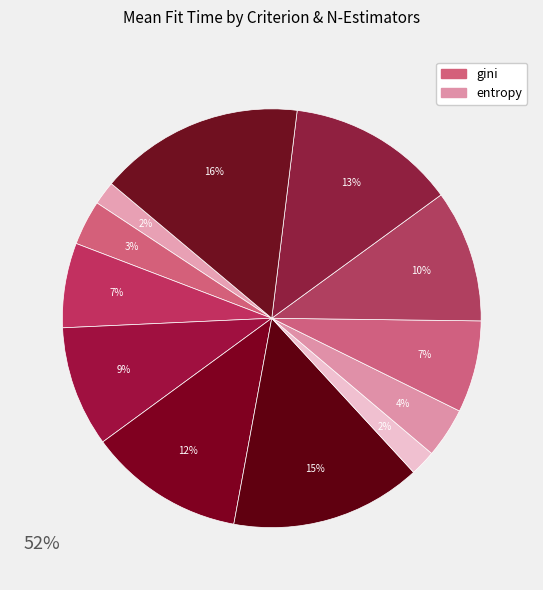

Count the number of slices in the pie.

12